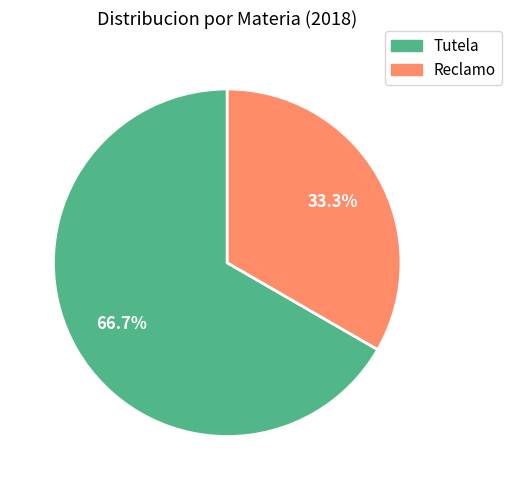

Rank the categories by value from lowest to highest.

Reclamo, Tutela